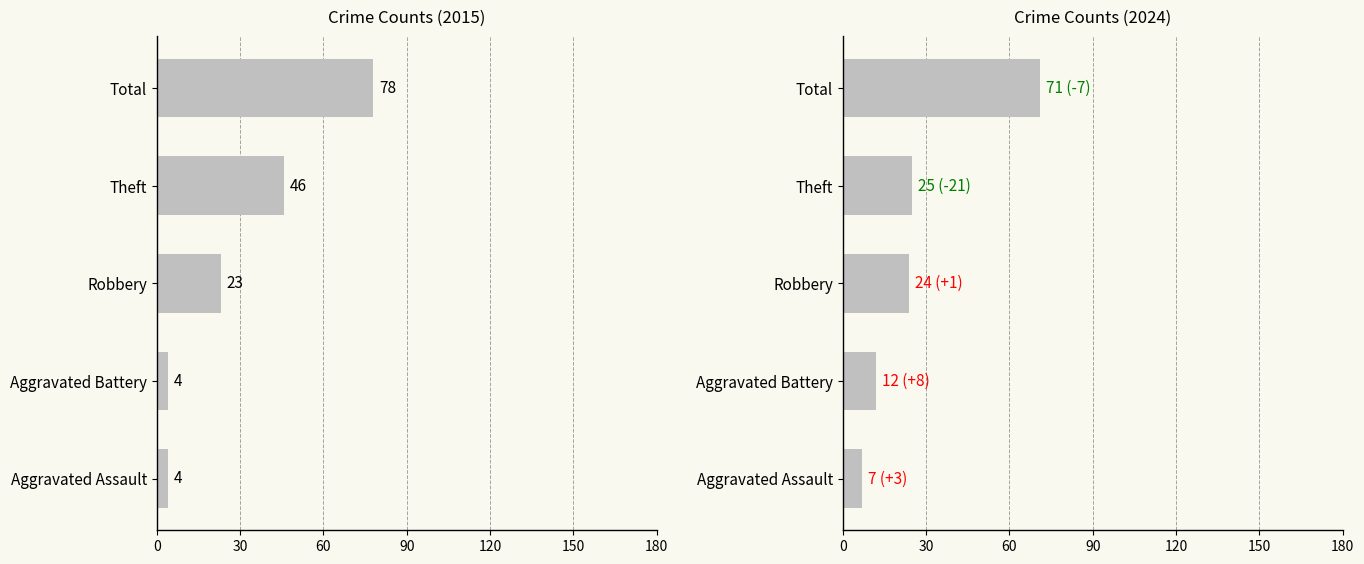

What are all the series names shown in the legend?

2015, 2024